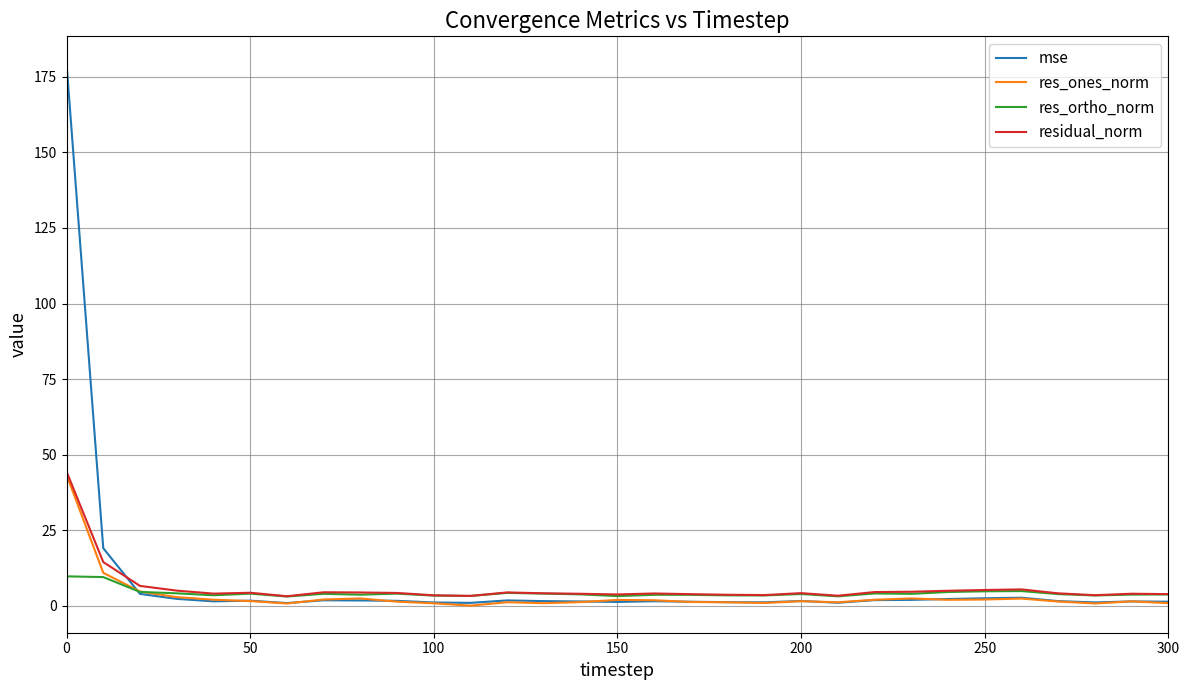

Which series has the widest spread of values?

mse